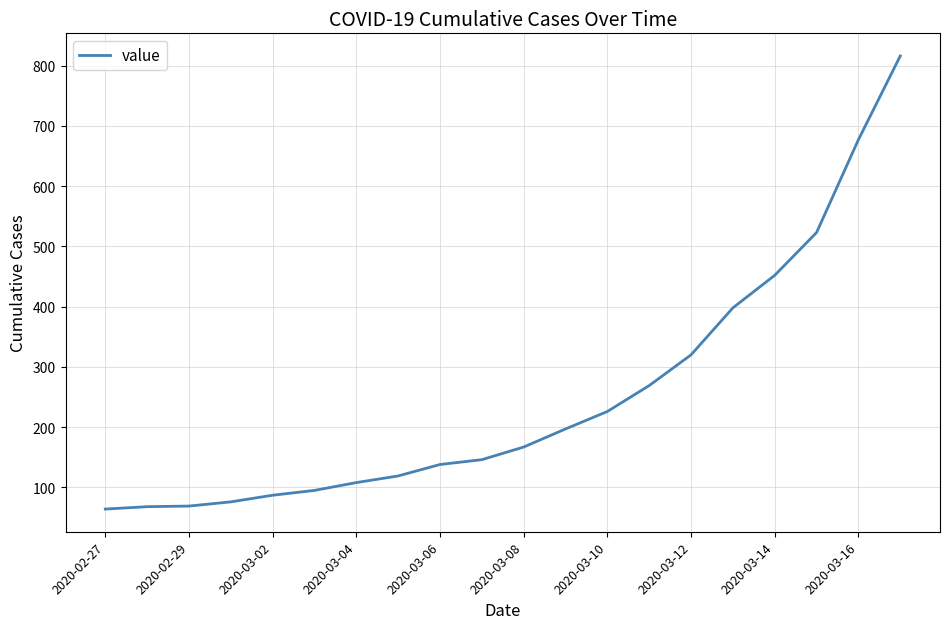

What is the difference between the maximum and minimum values?

752